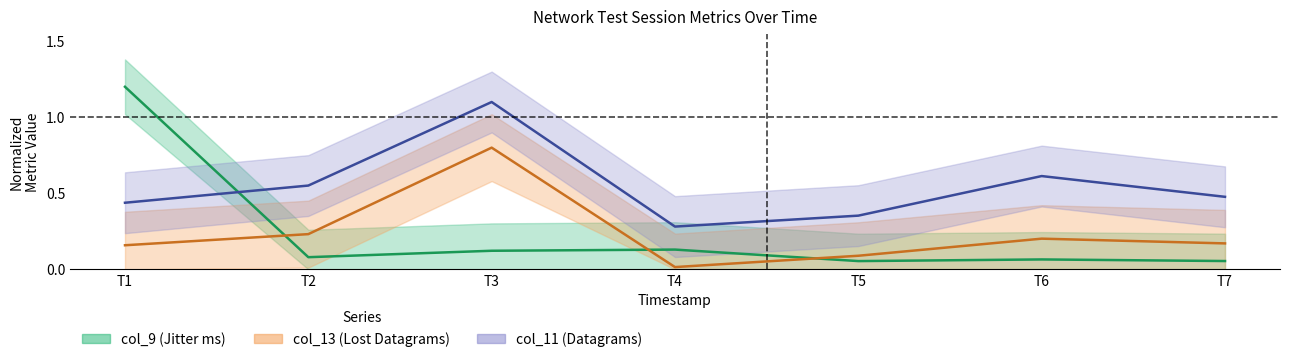

What is the difference between the maximum and minimum values in the col_9 (Jitter ms) series?

1.1